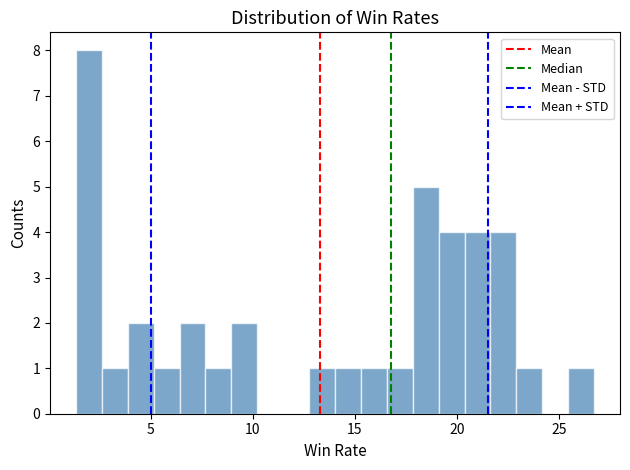

Around what value on the x-axis is the tallest bar? Give the approximate position of its centre, as read against the axis.

2.0